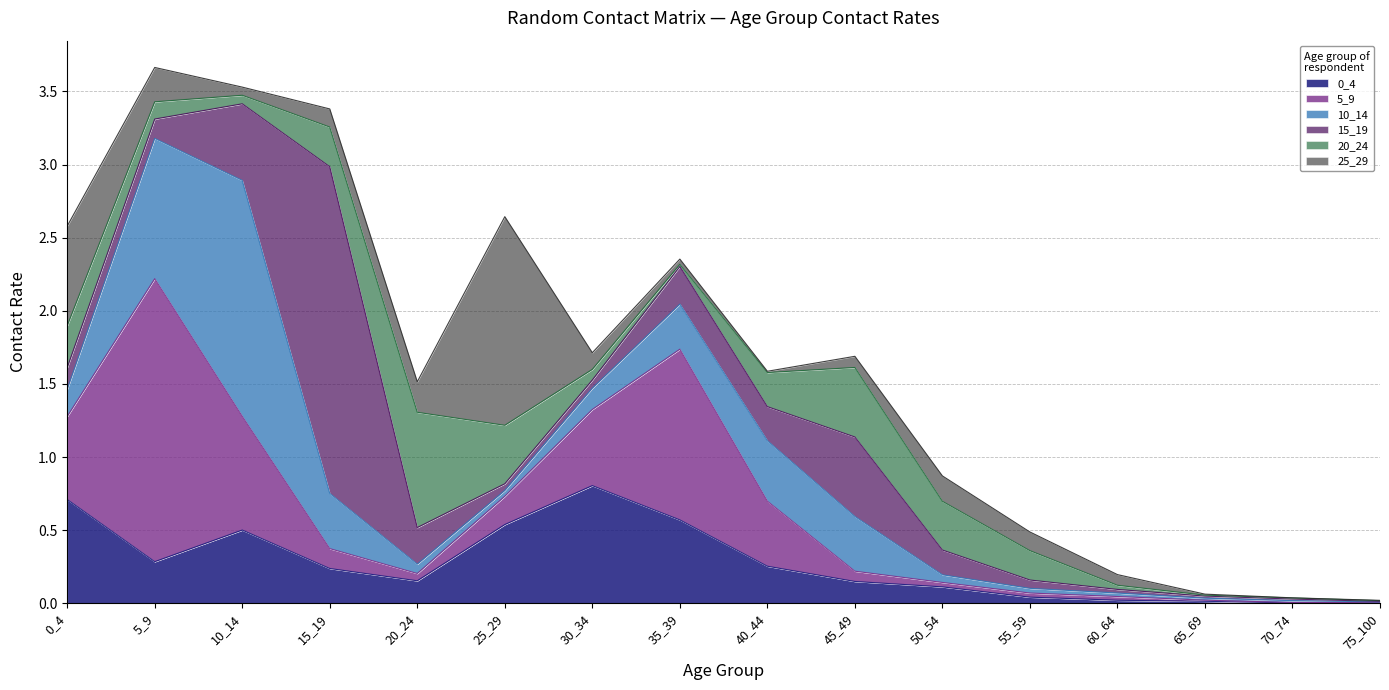

How many distinct data groups are displayed?

6